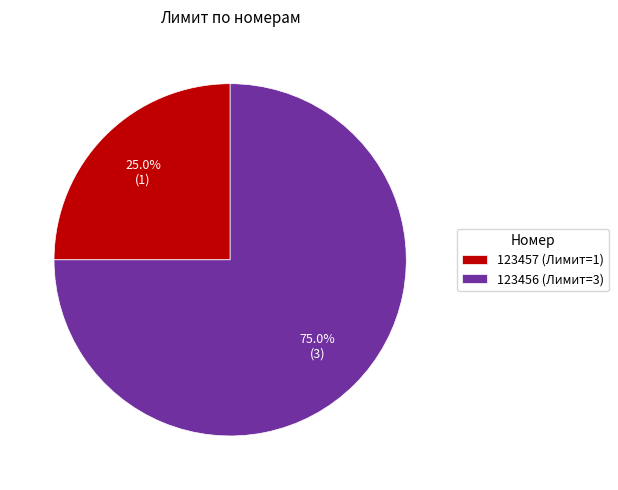

Which slice is the largest?

123456